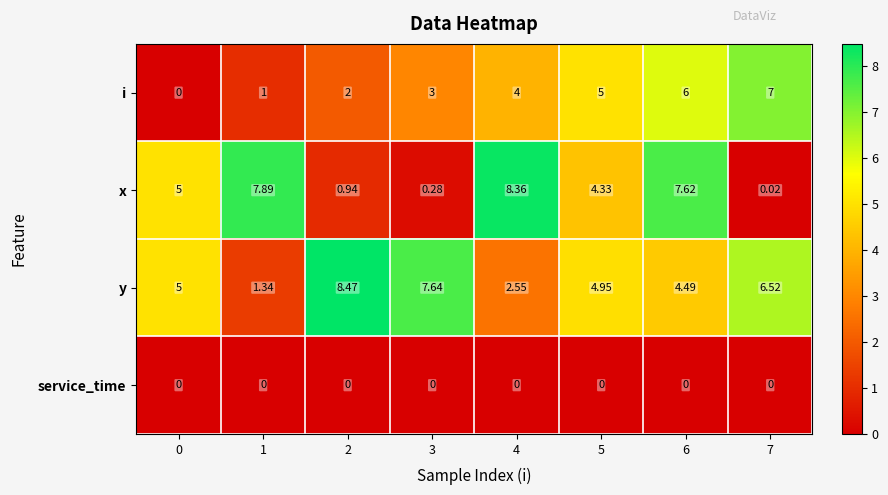

Count the number of data series in this chart.

4